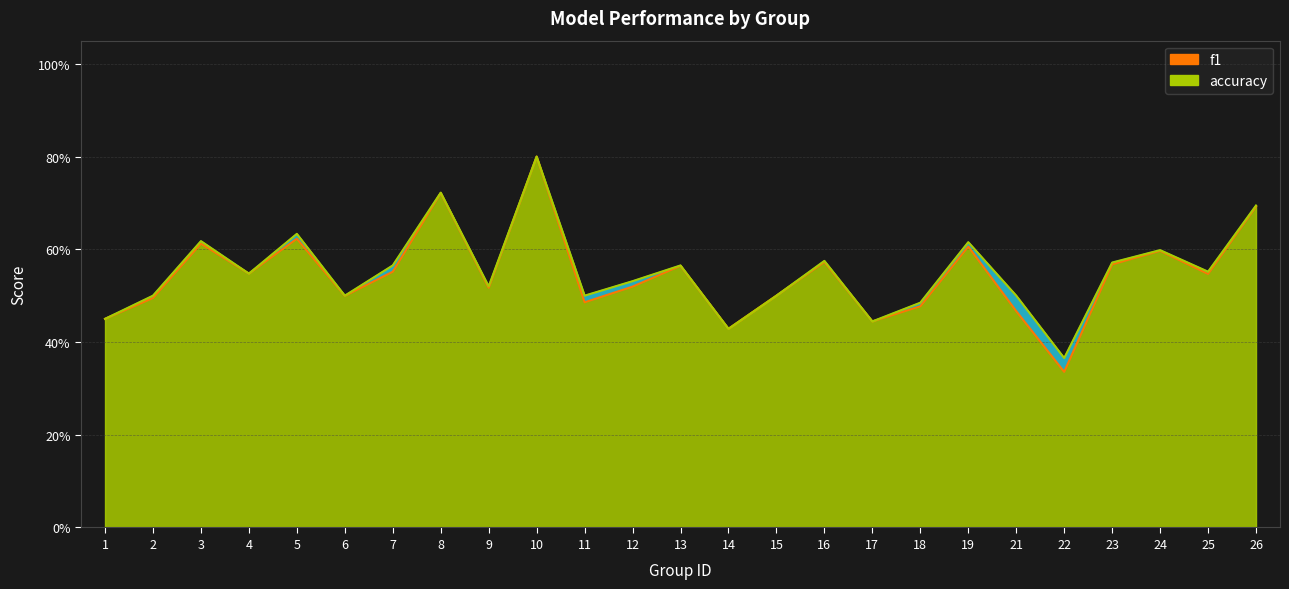

At how many categories does at least one series exceed 0?

25